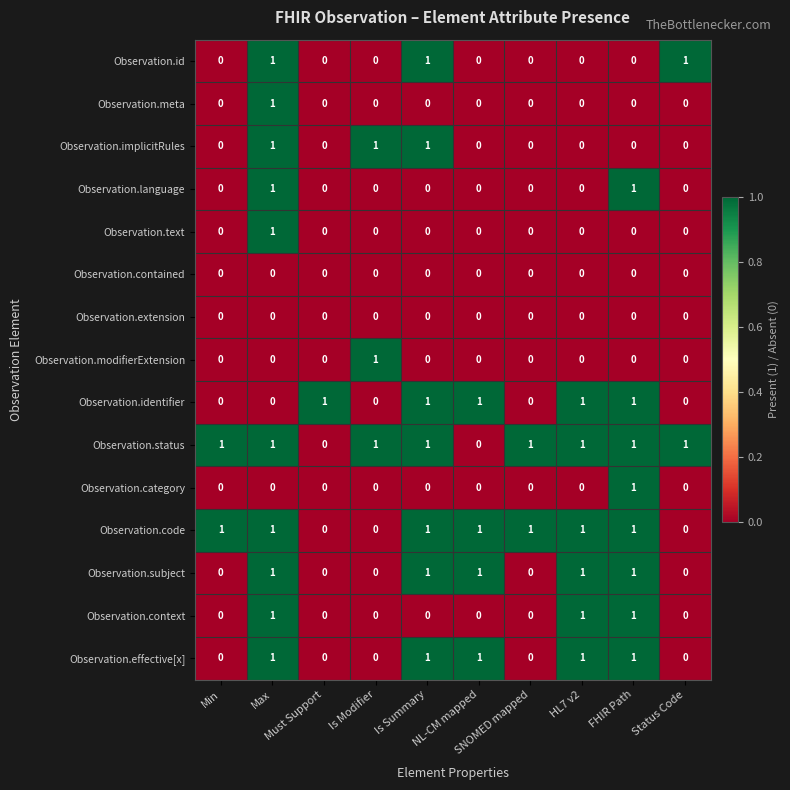

What is the sum of all Observation.code values?

7